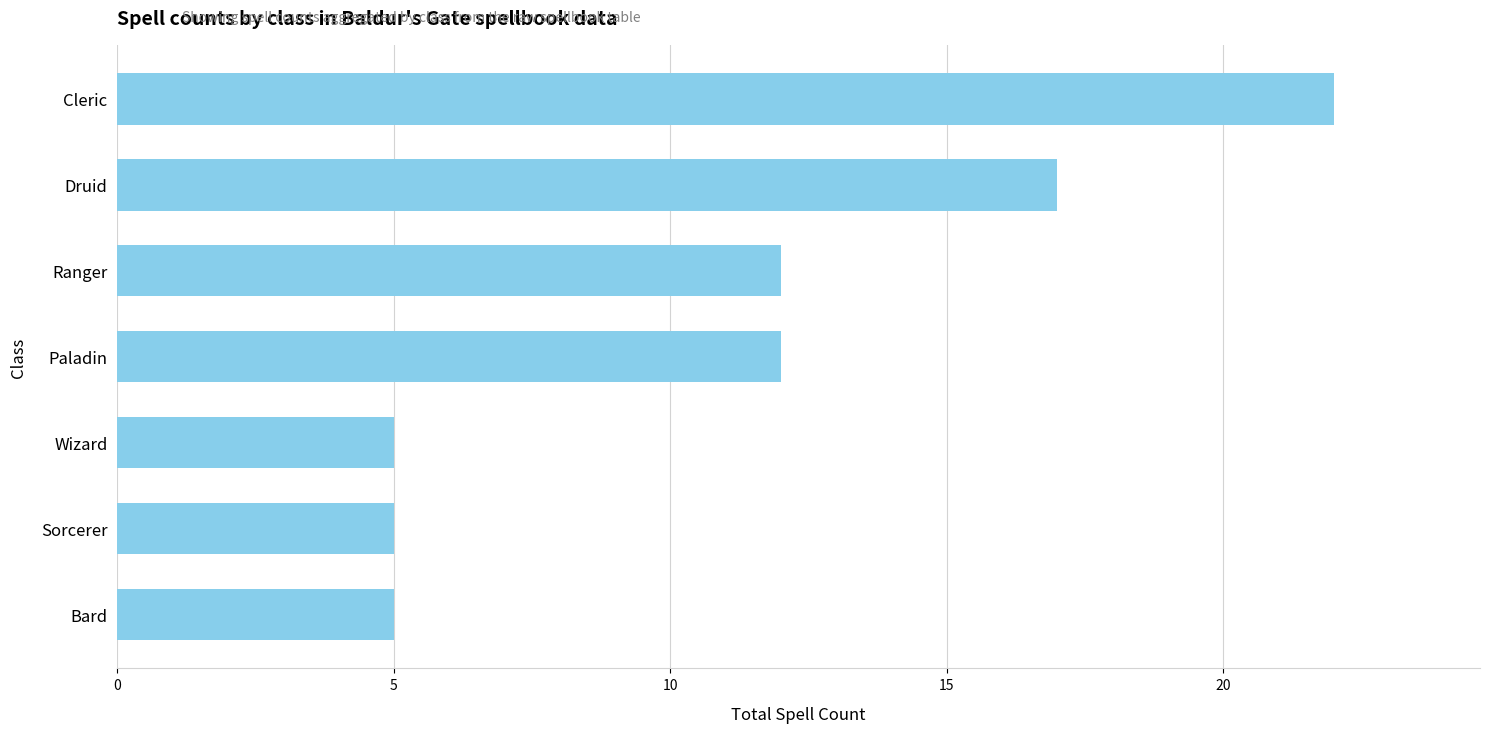

What value does the data have at Paladin?

12